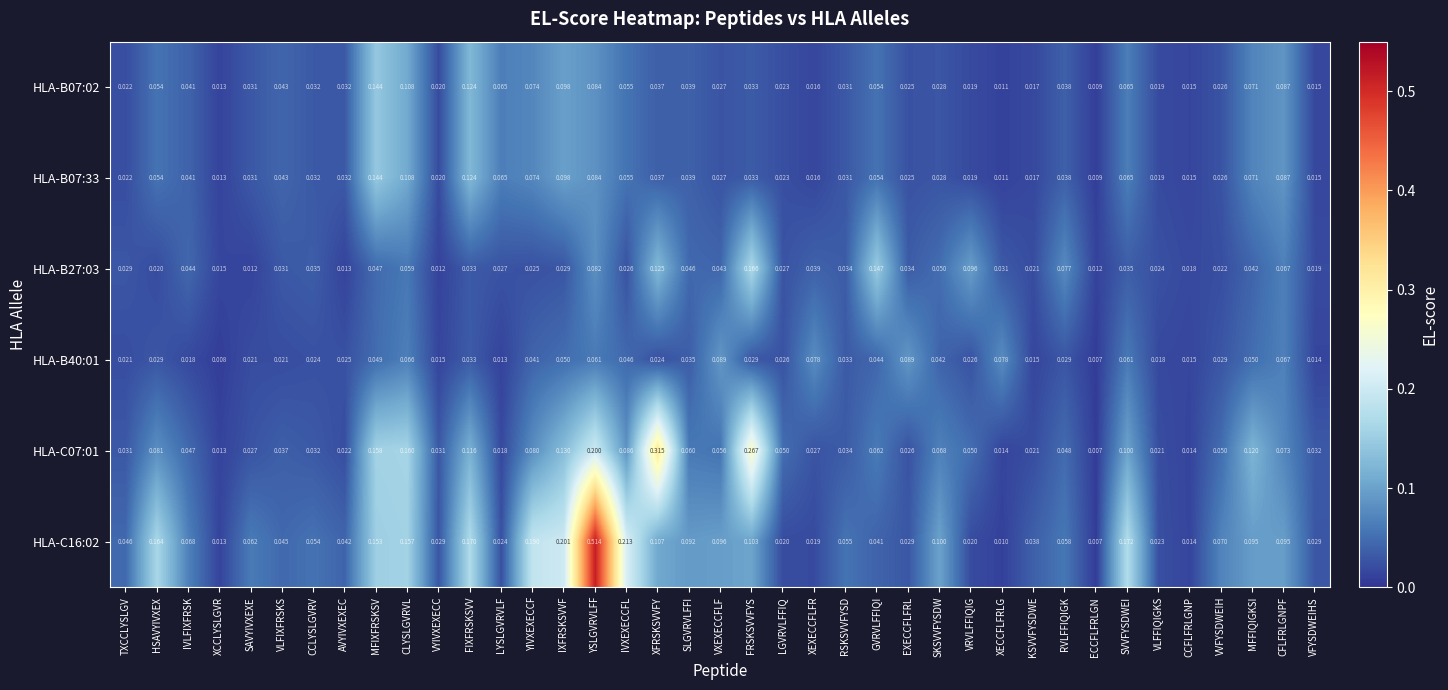

At which category is the sum across all series the highest?

YSLGVRVLFF